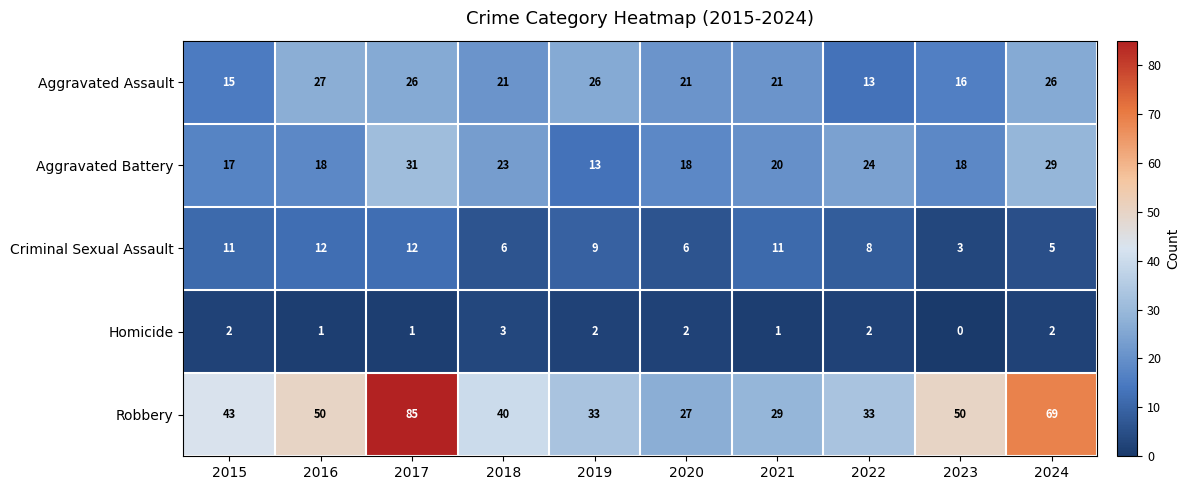

How many Homicide values are between 1 and 2?

8